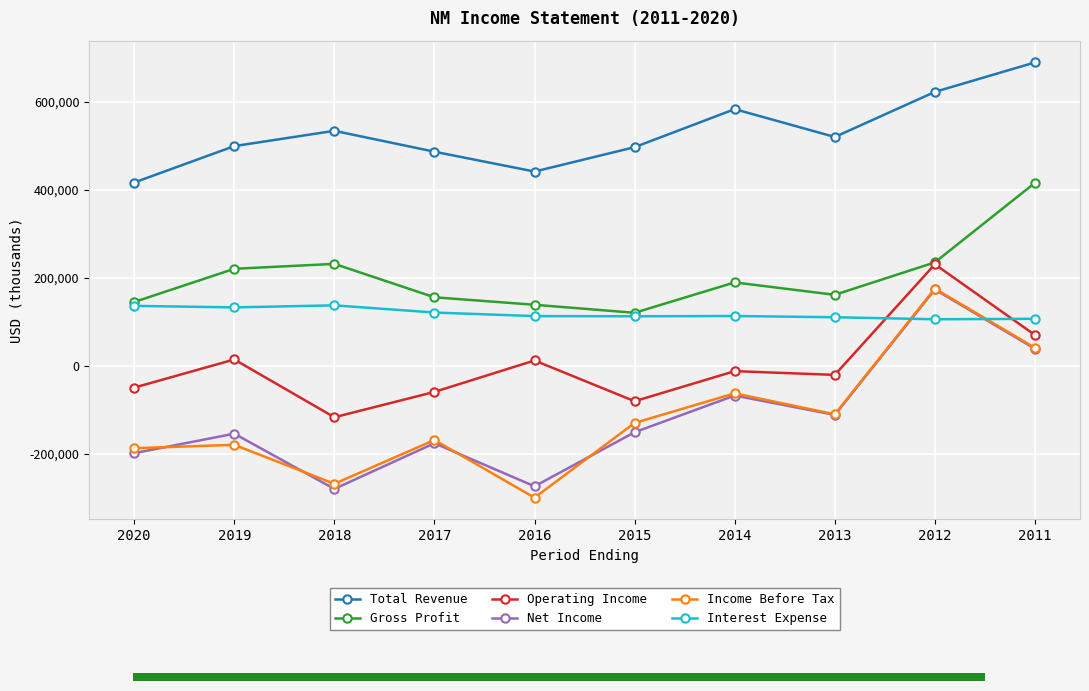

What is the lowest value of the Total Revenue series?

416700